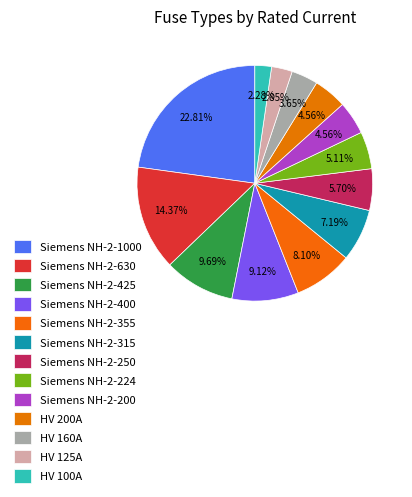

True or false: Siemens NH-2-355 accounts for 16% of the total.

False